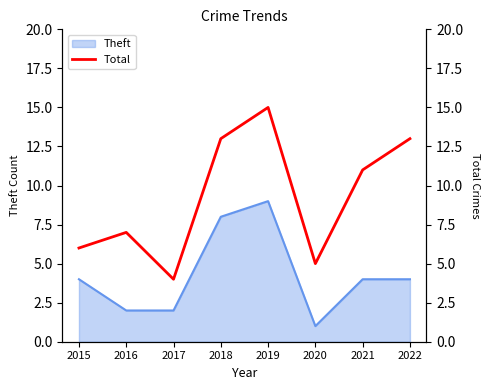

Is it true that Theft equals 7 at 2021?

False